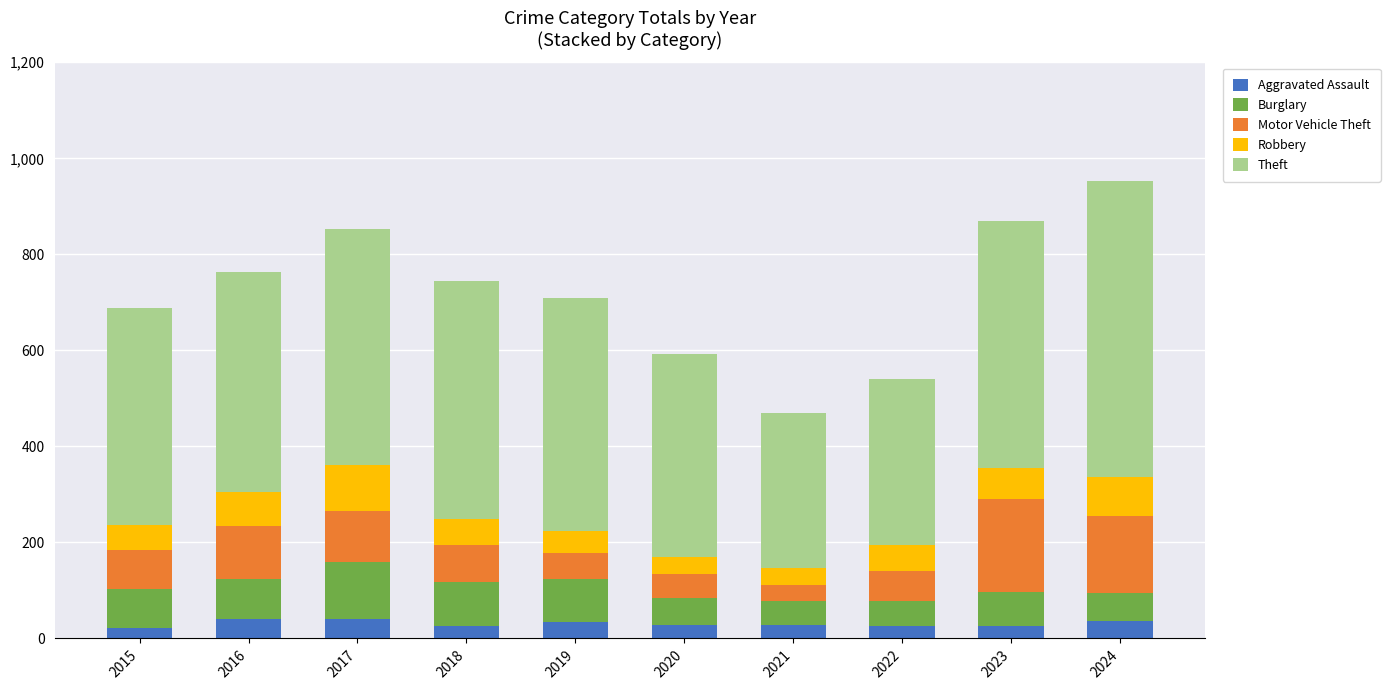

What is the total value across all series at 2019?

710